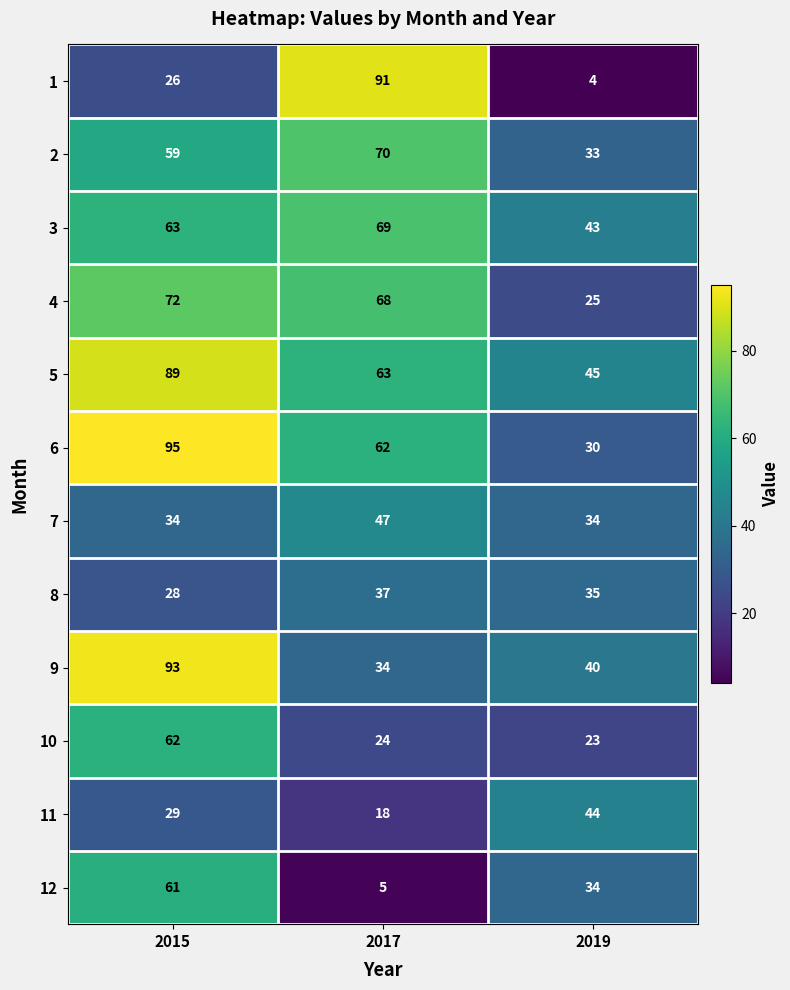

What is the sum of the 2 values at 2017 and 2015?

129